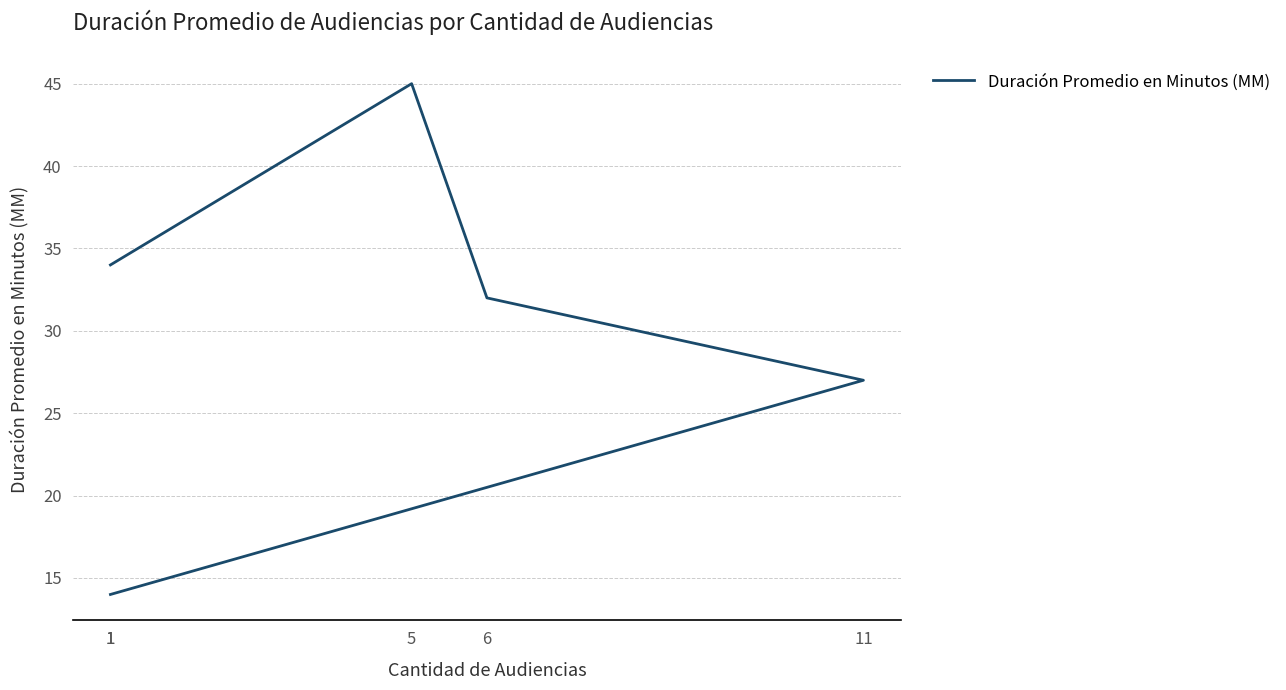

What is the minimum value shown in the chart?

14